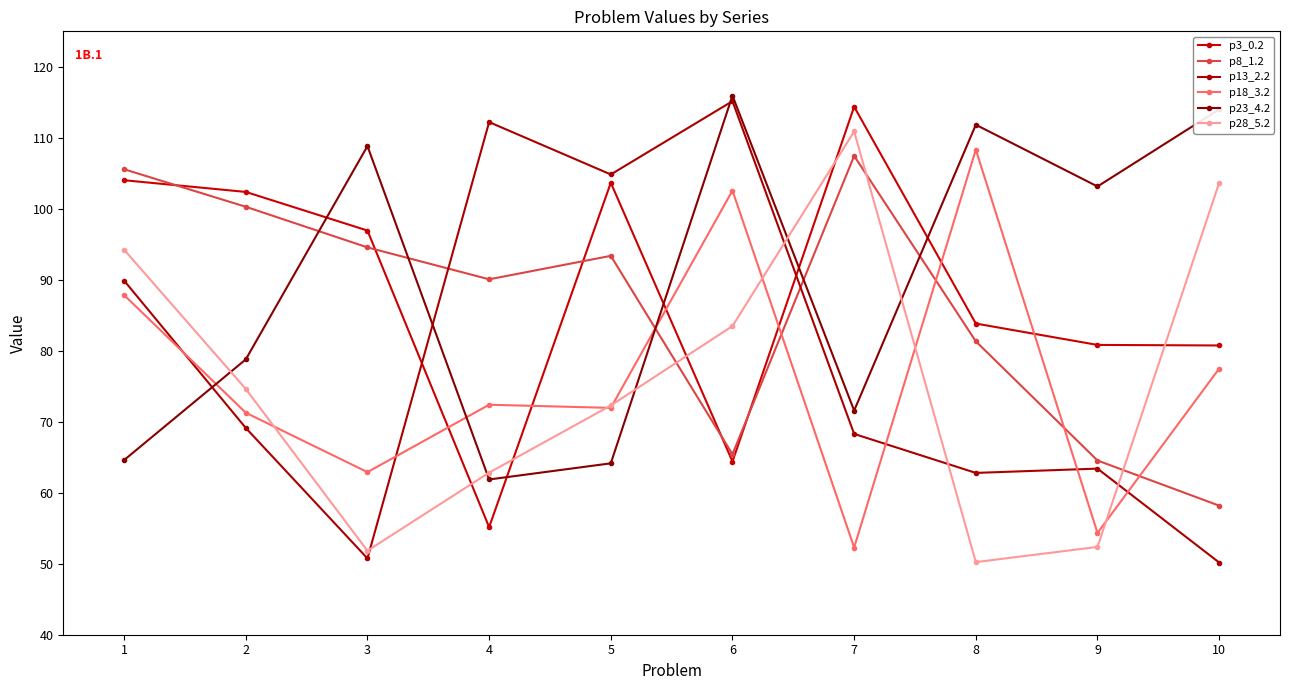

What is the difference between the maximum and second lowest values in the p28_5.2 series?

59.1